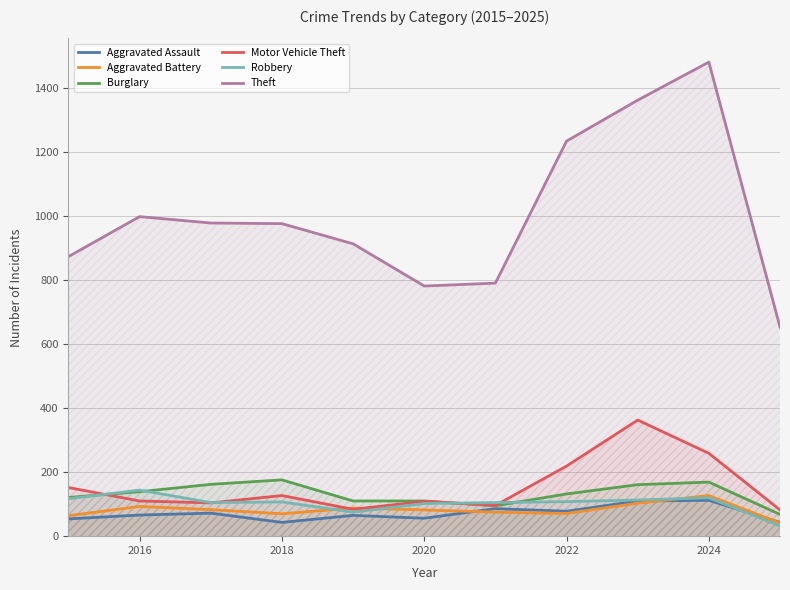

Which series has the widest spread of values?

Theft